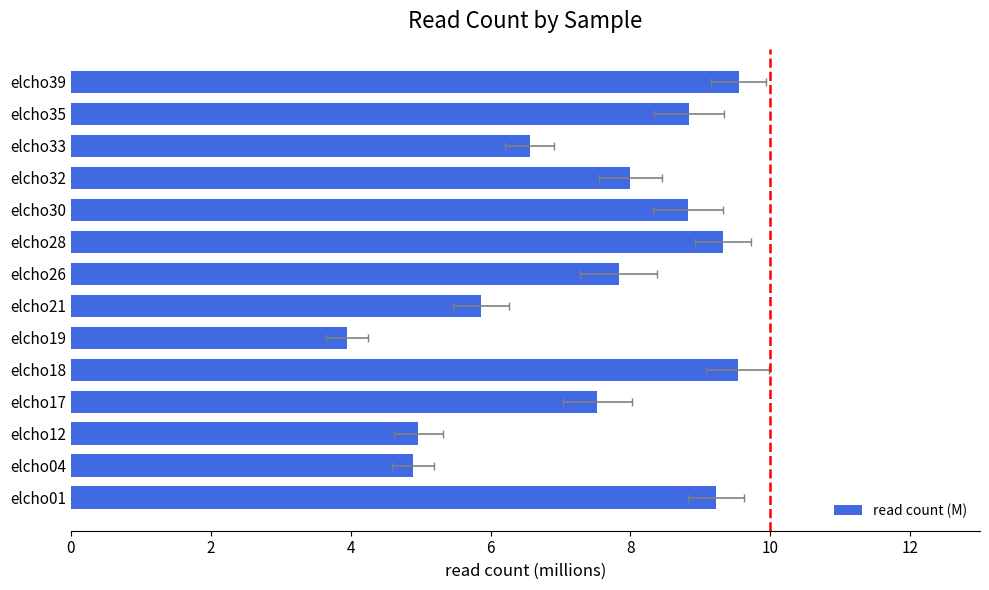

The chart shows a value of 2.5 at elcho26. True or false?

False